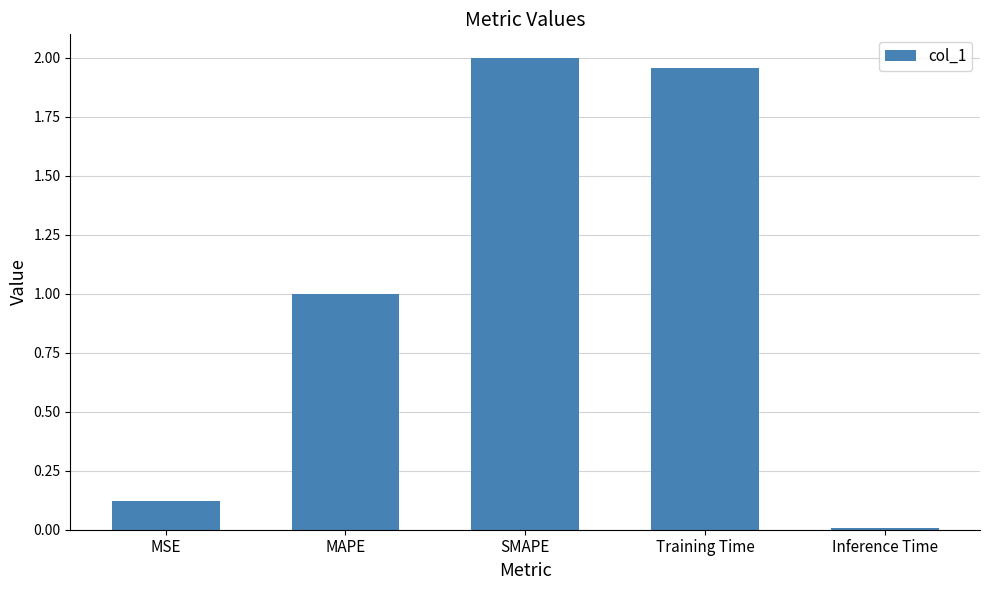

At which category does the chart reach its minimum across all series?

Inference Time